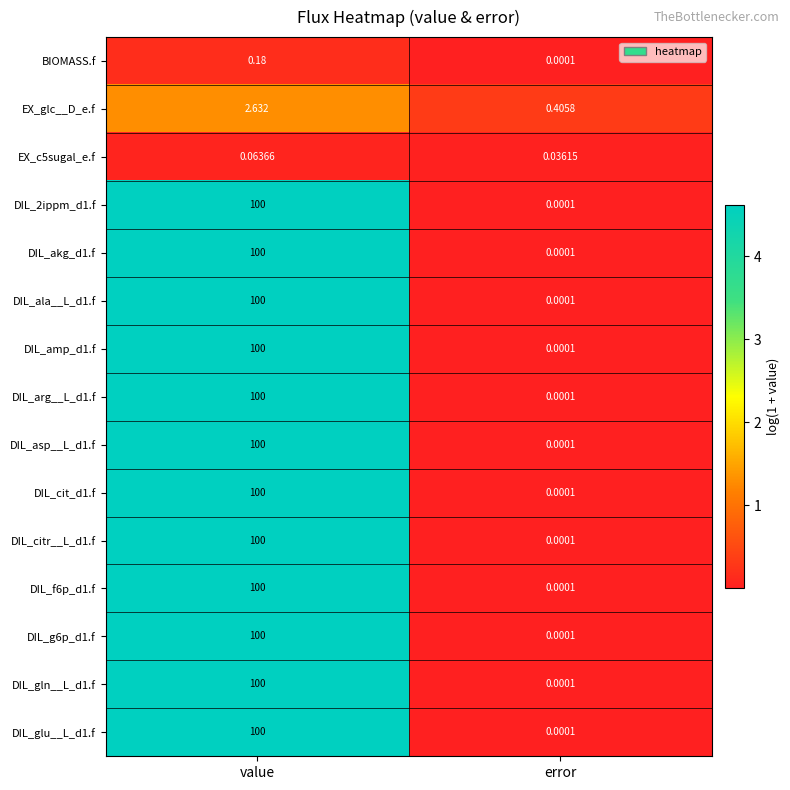

Which category has the lowest value in the EX_c5sugal_e.f series?

error